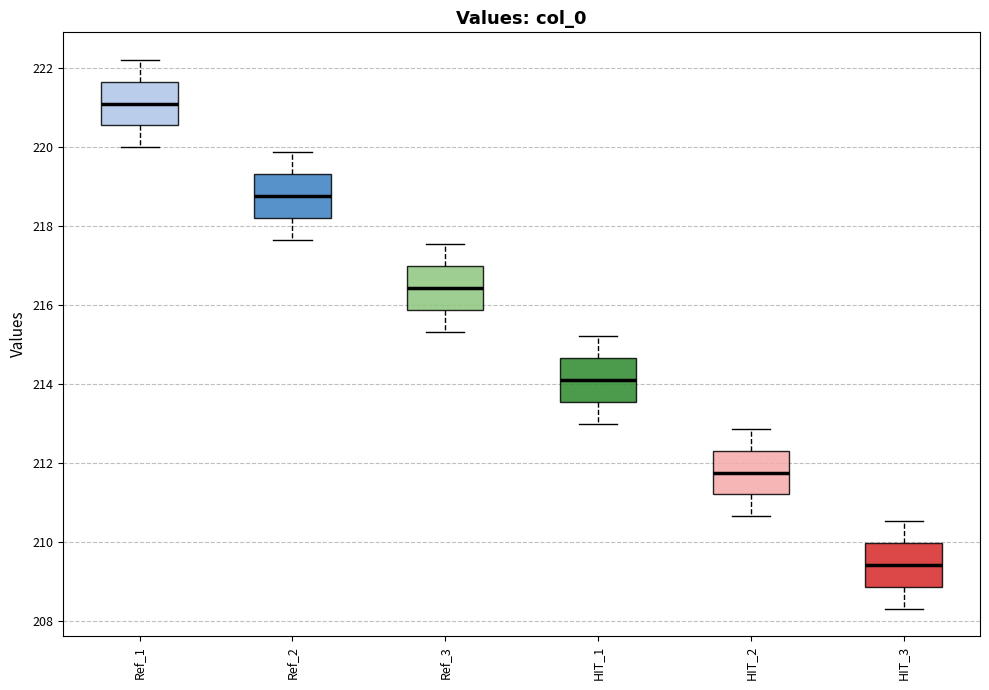

Reading left to right, transcribe this box plot: for each box, give where its median line is, the range the box spans, and where its two whiskers end, as read against the y-axis. The values are not printed on the chart, so give them approximately, as read against the axis.

Ref_1: median 221.0, box 220.6 to 221.6, whiskers 220.0 to 222.2
Ref_2: median 218.8, box 218.2 to 219.4, whiskers 217.6 to 219.8
Ref_3: median 216.4, box 215.8 to 217.0, whiskers 215.4 to 217.6
HIT_1: median 214.0, box 213.6 to 214.6, whiskers 213.0 to 215.2
HIT_2: median 211.8, box 211.2 to 212.4, whiskers 210.6 to 212.8
HIT_3: median 209.4, box 208.8 to 210.0, whiskers 208.4 to 210.6